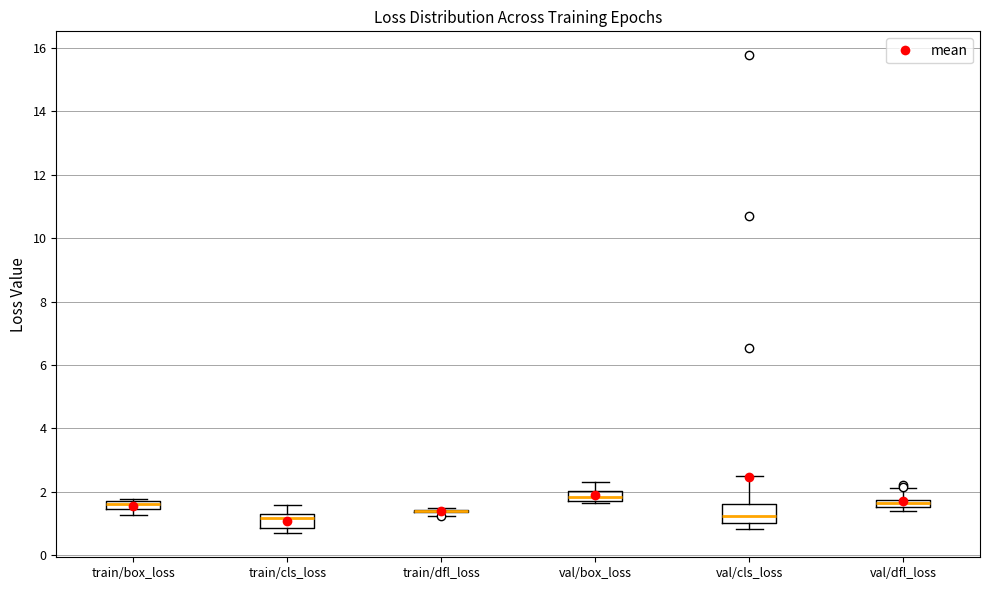

Where is the upper edge of the box for train/cls_loss on the y-axis? The values are not printed on the chart, so give them approximately, as read against the axis.

1.4